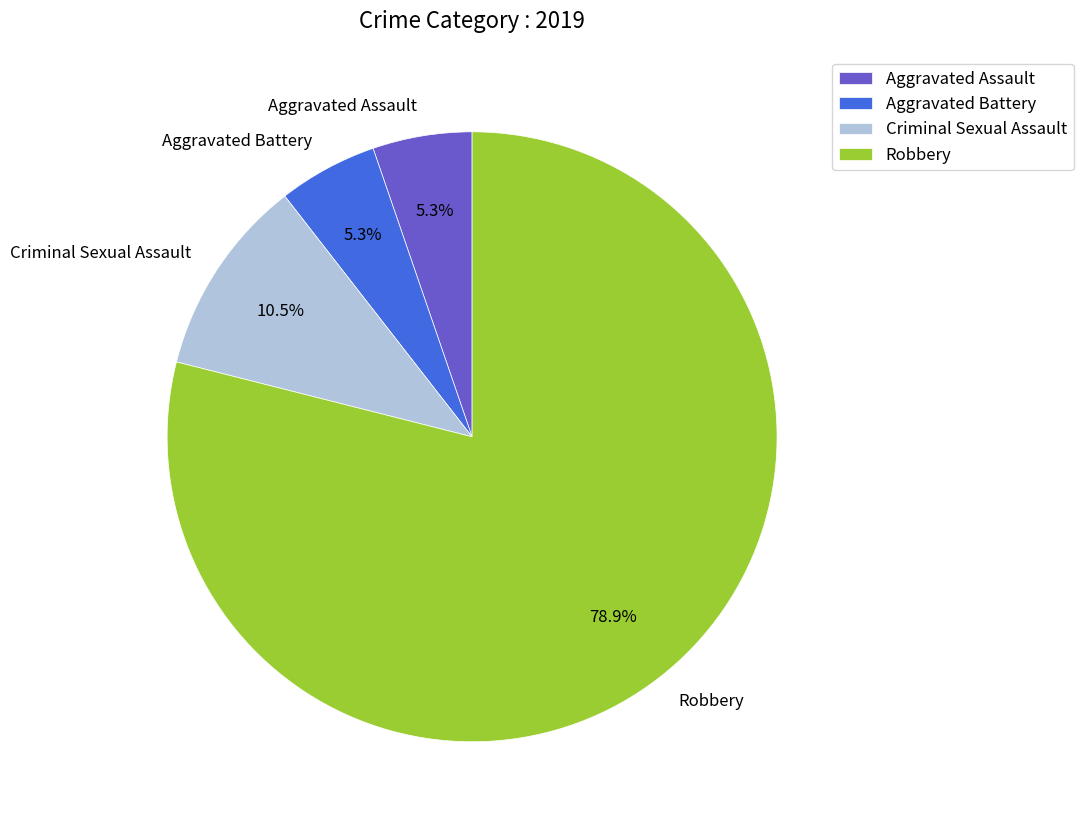

Is there a majority slice in this chart?

Yes